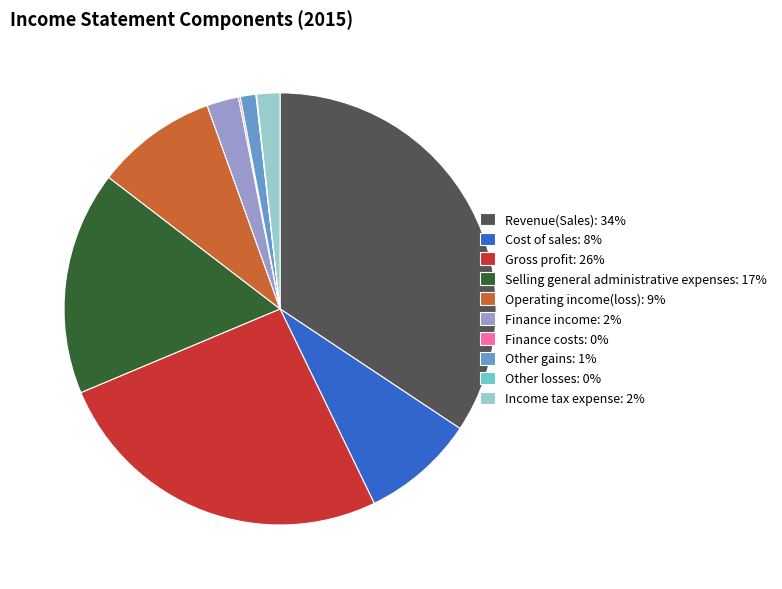

Is there a majority slice in this chart?

No